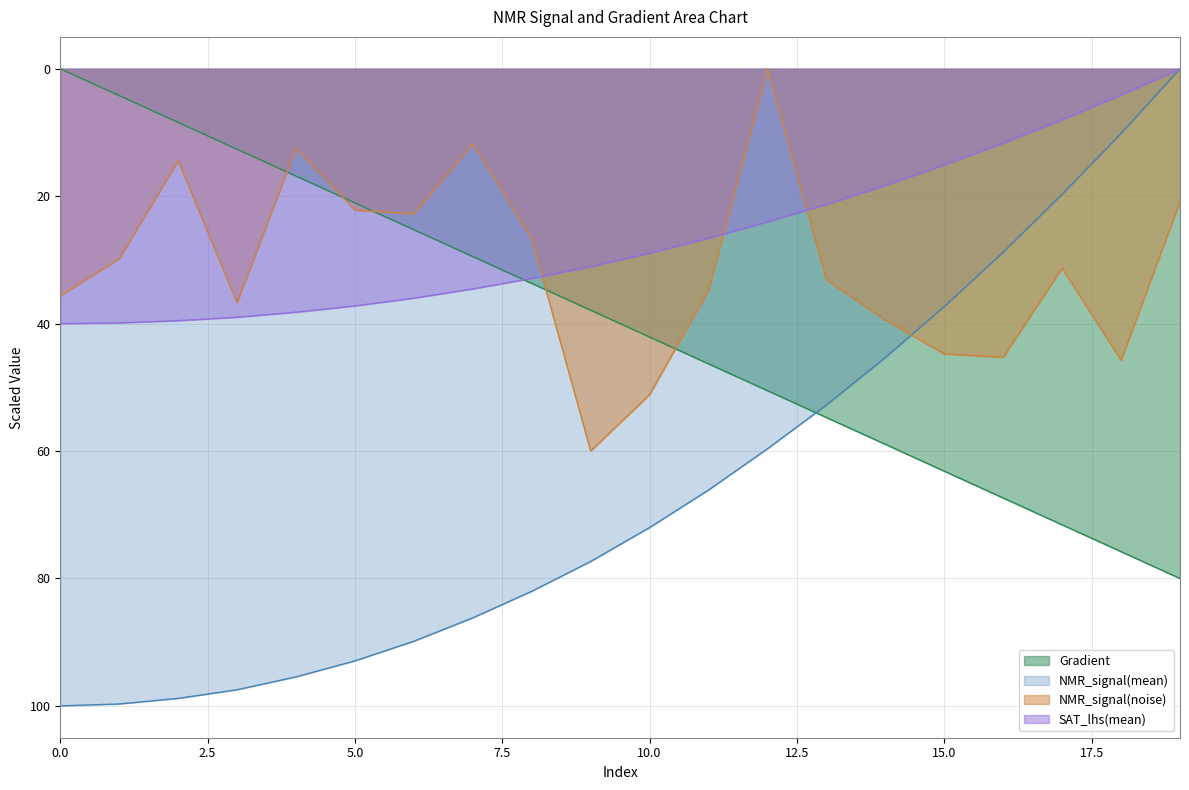

What is the spread (max minus min) of values at 2?

90.4